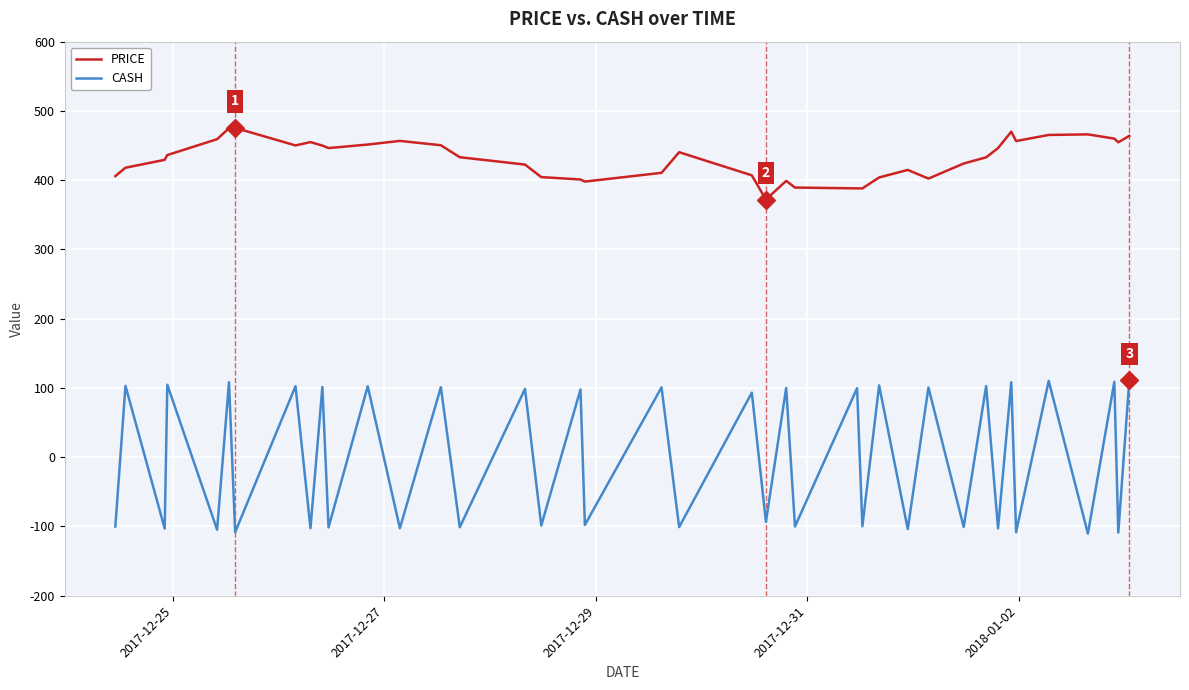

Which series has the widest spread of values?

CASH